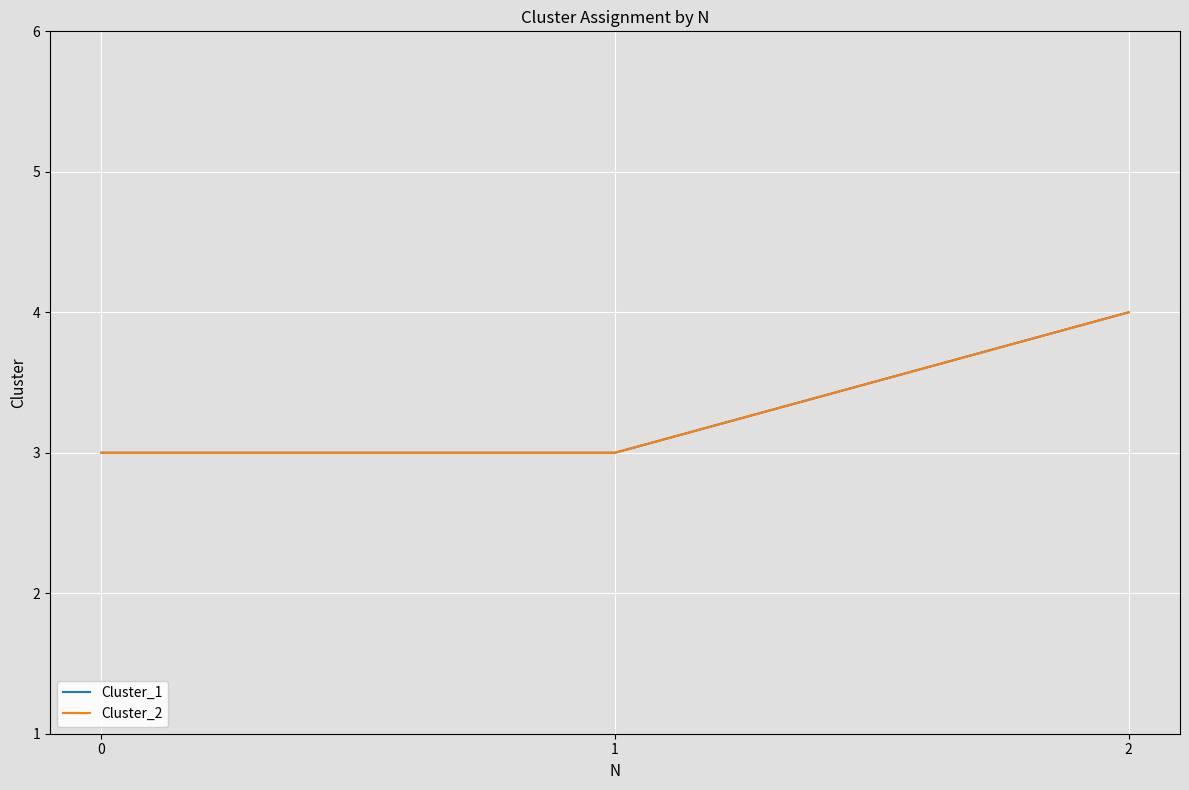

Reading left to right, list all the values displayed in this chart.

Cluster_1: 0=3	1=3	2=4
Cluster_2: 0=3	1=3	2=4